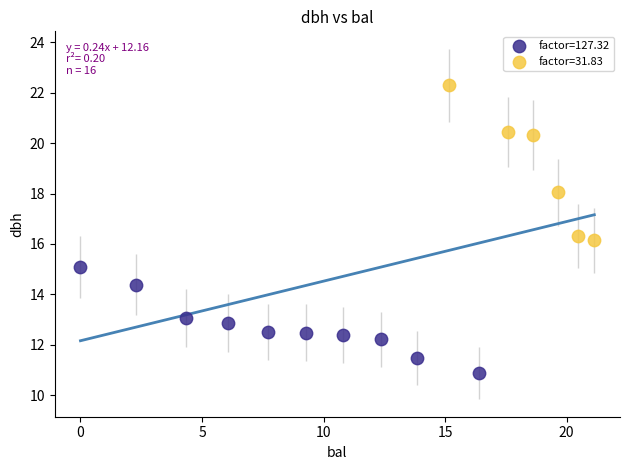

Which series contains the lowest Y value?

factor=127.32